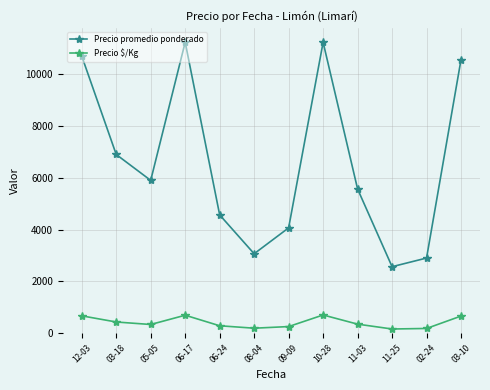

True or false: Precio $/Kg and Precio promedio ponderado intersect in this chart.

False